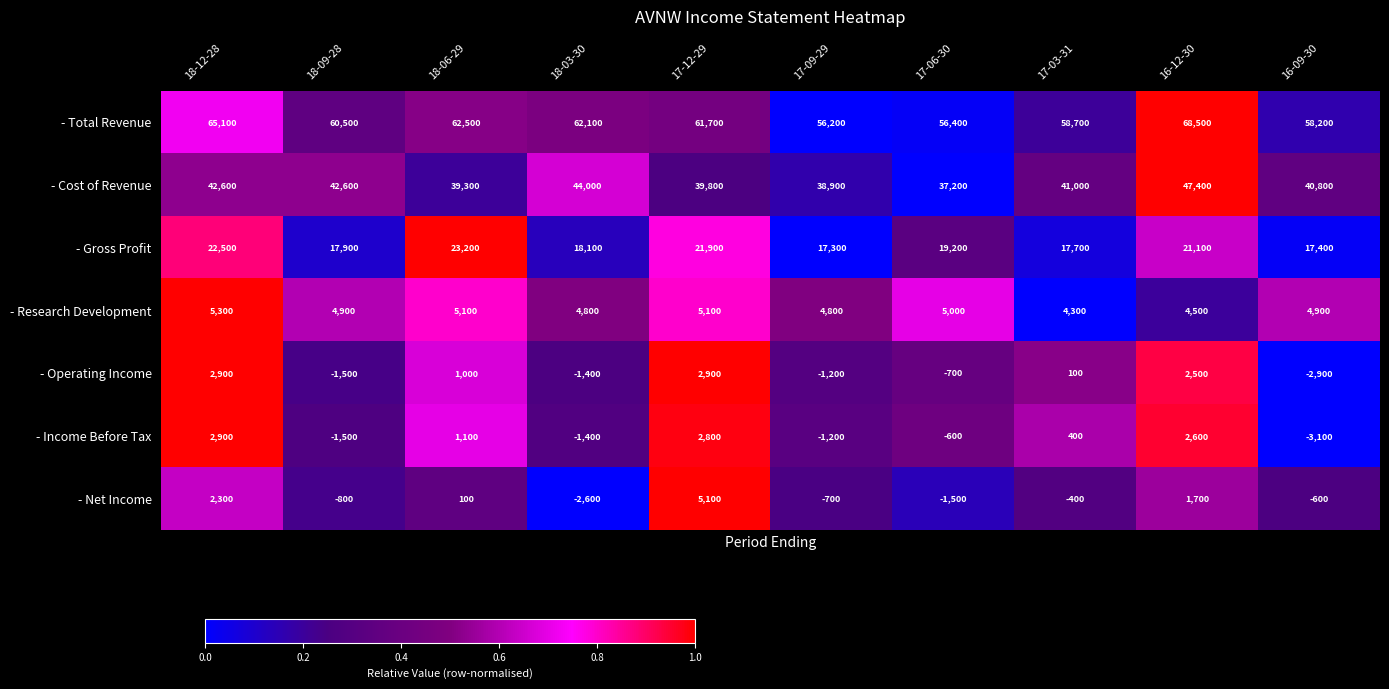

At which category does the chart reach its peak across all series?

16-12-30